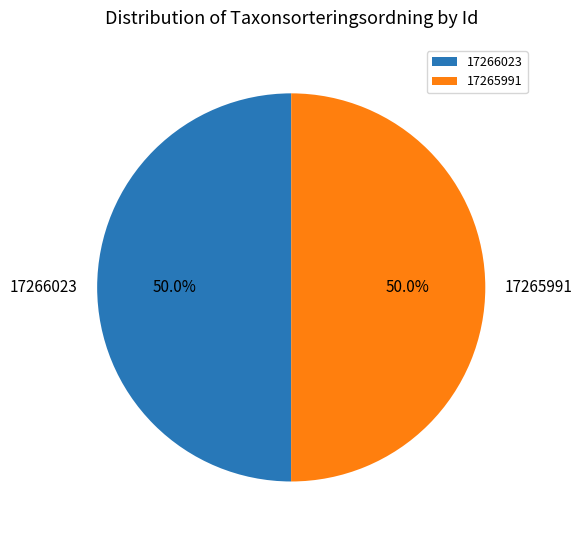

What is the ratio of the value at 17265991 to the value at 17266023?

1.0